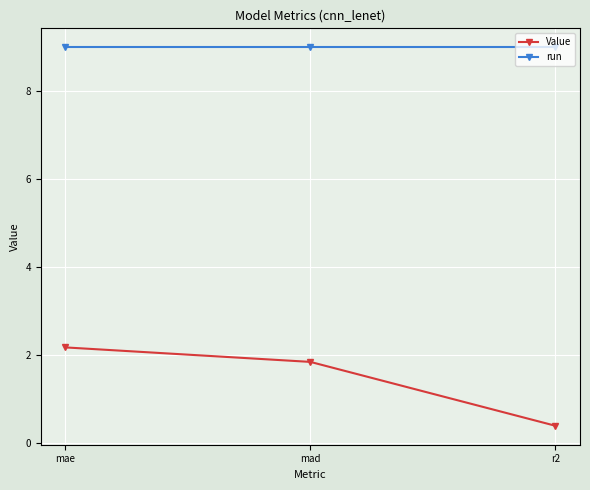

How many values in the Value series are below 1?

1